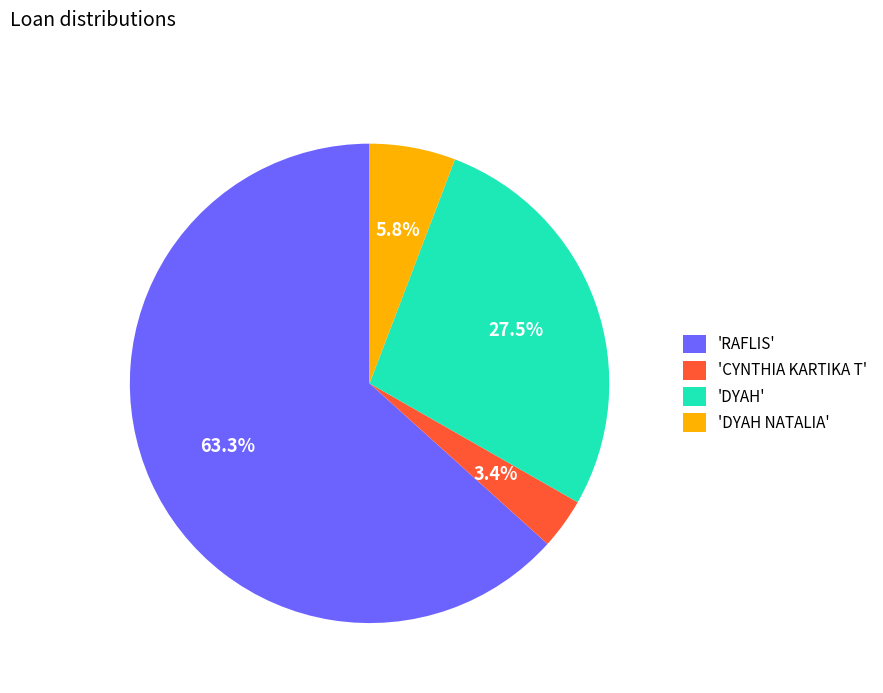

Rank the categories by value from lowest to highest.

'CYNTHIA KARTIKA T', 'DYAH NATALIA', 'DYAH', 'RAFLIS'